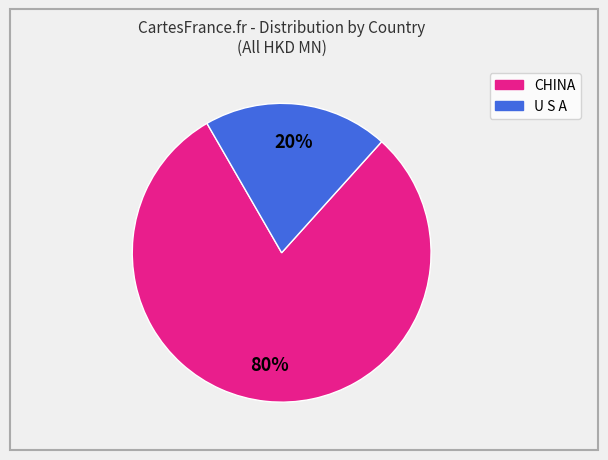

The CHINA slice represents 69% of the pie. True or false?

False